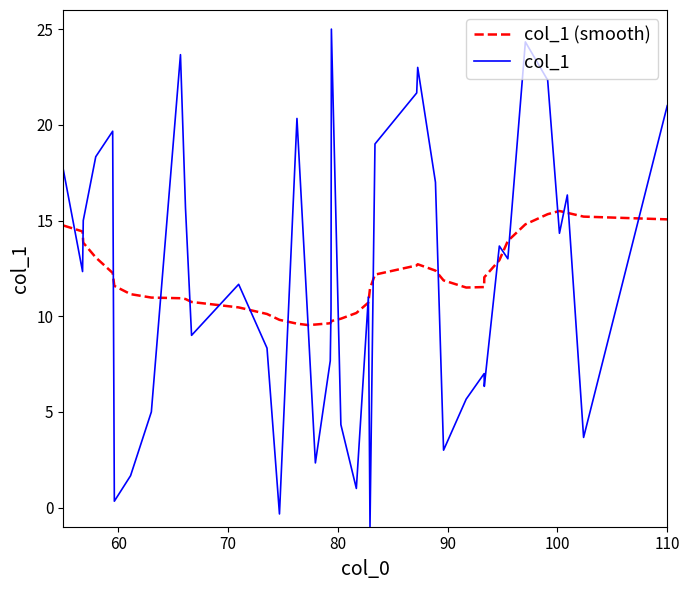

How many lines are shown in the chart?

2